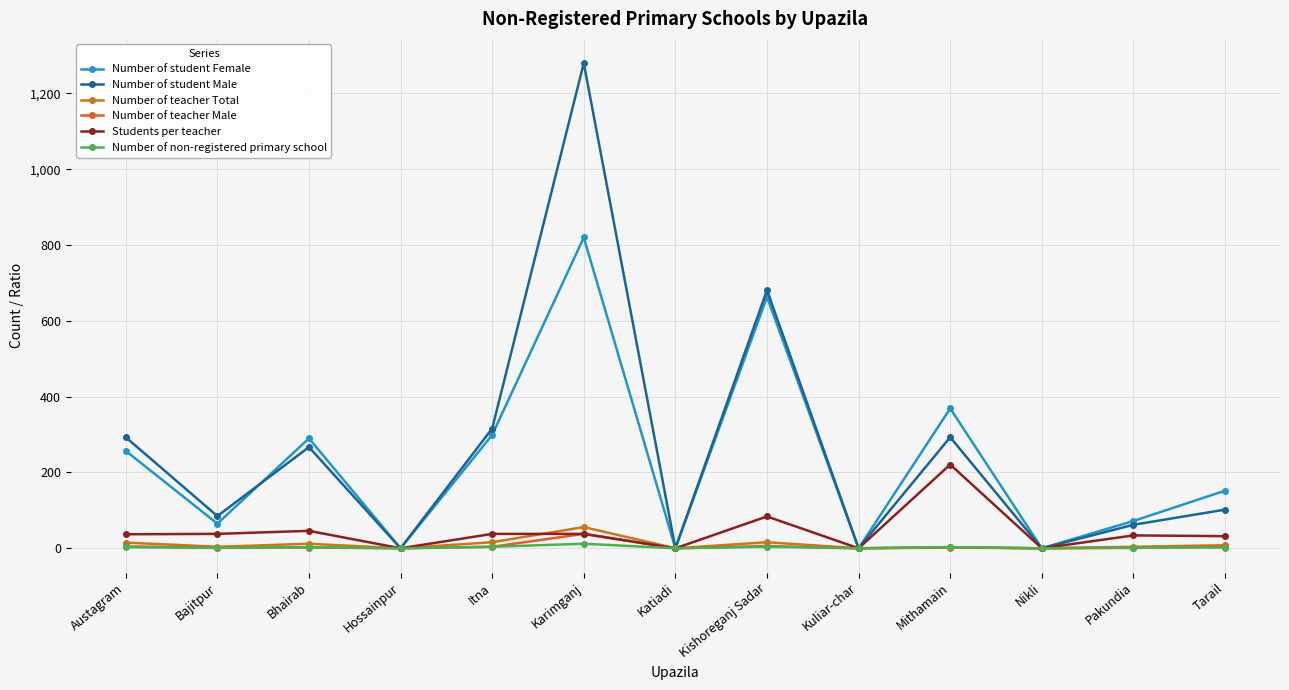

Between Itna and Tarail, which series saw the biggest shift?

Number of student Male